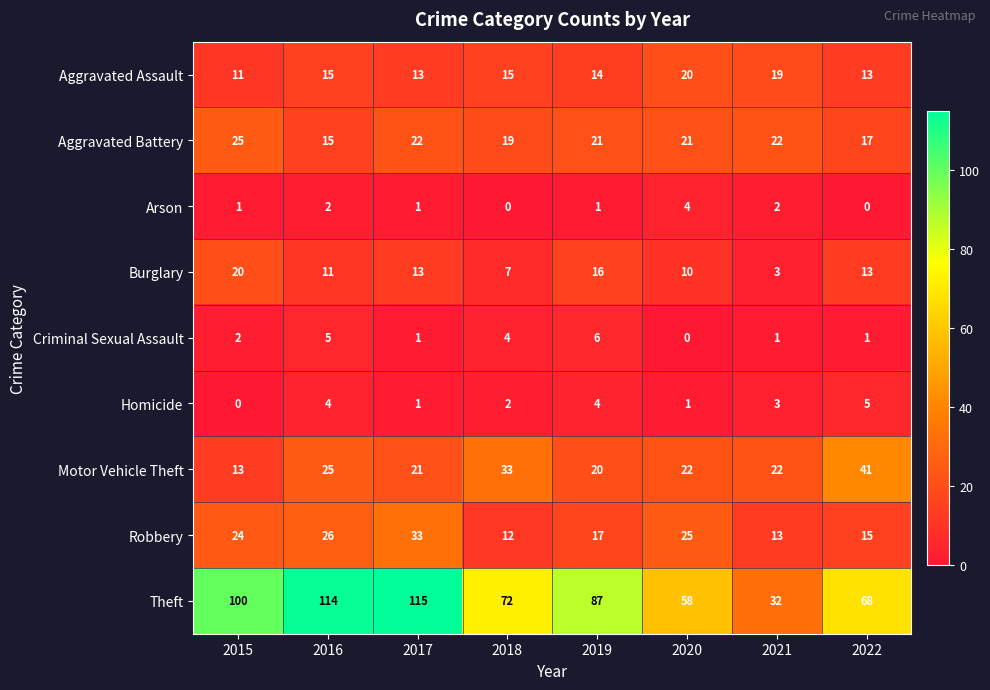

How many categories are shown in the chart?

8